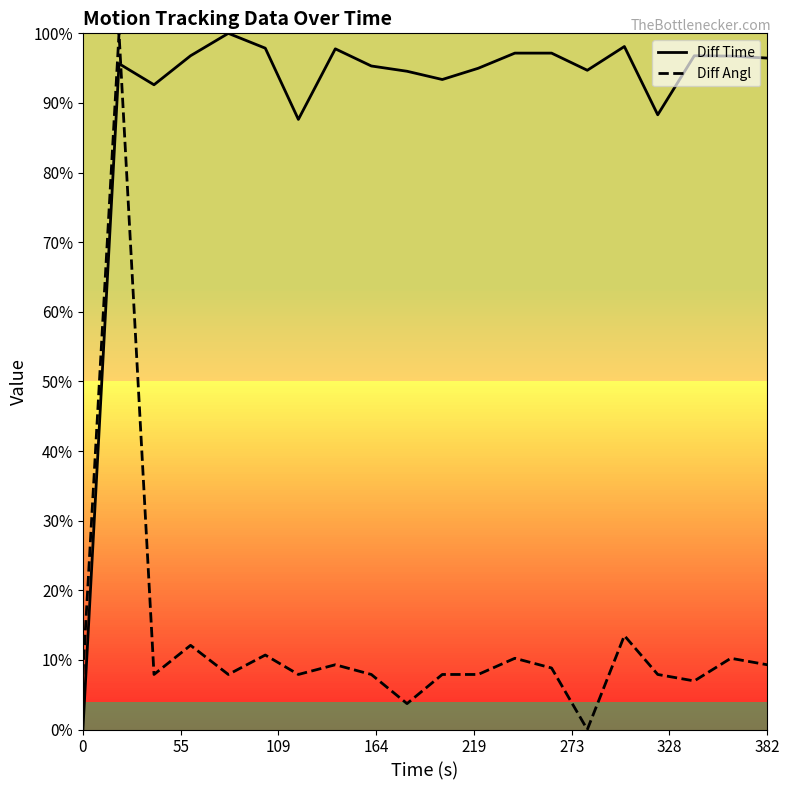

Is this an area chart (filled region under the line)?

No